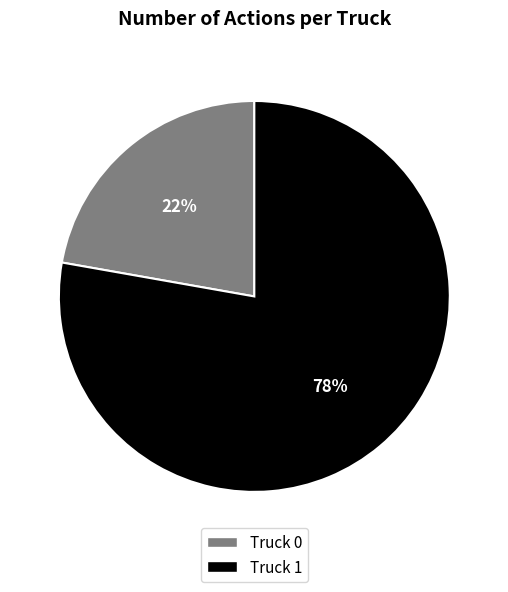

What percentage is the Truck 1 slice, to the nearest percent?

78%